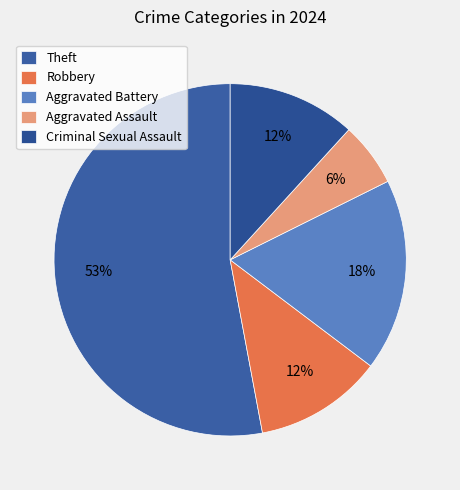

What is the smallest slice in the pie chart?

Aggravated Assault